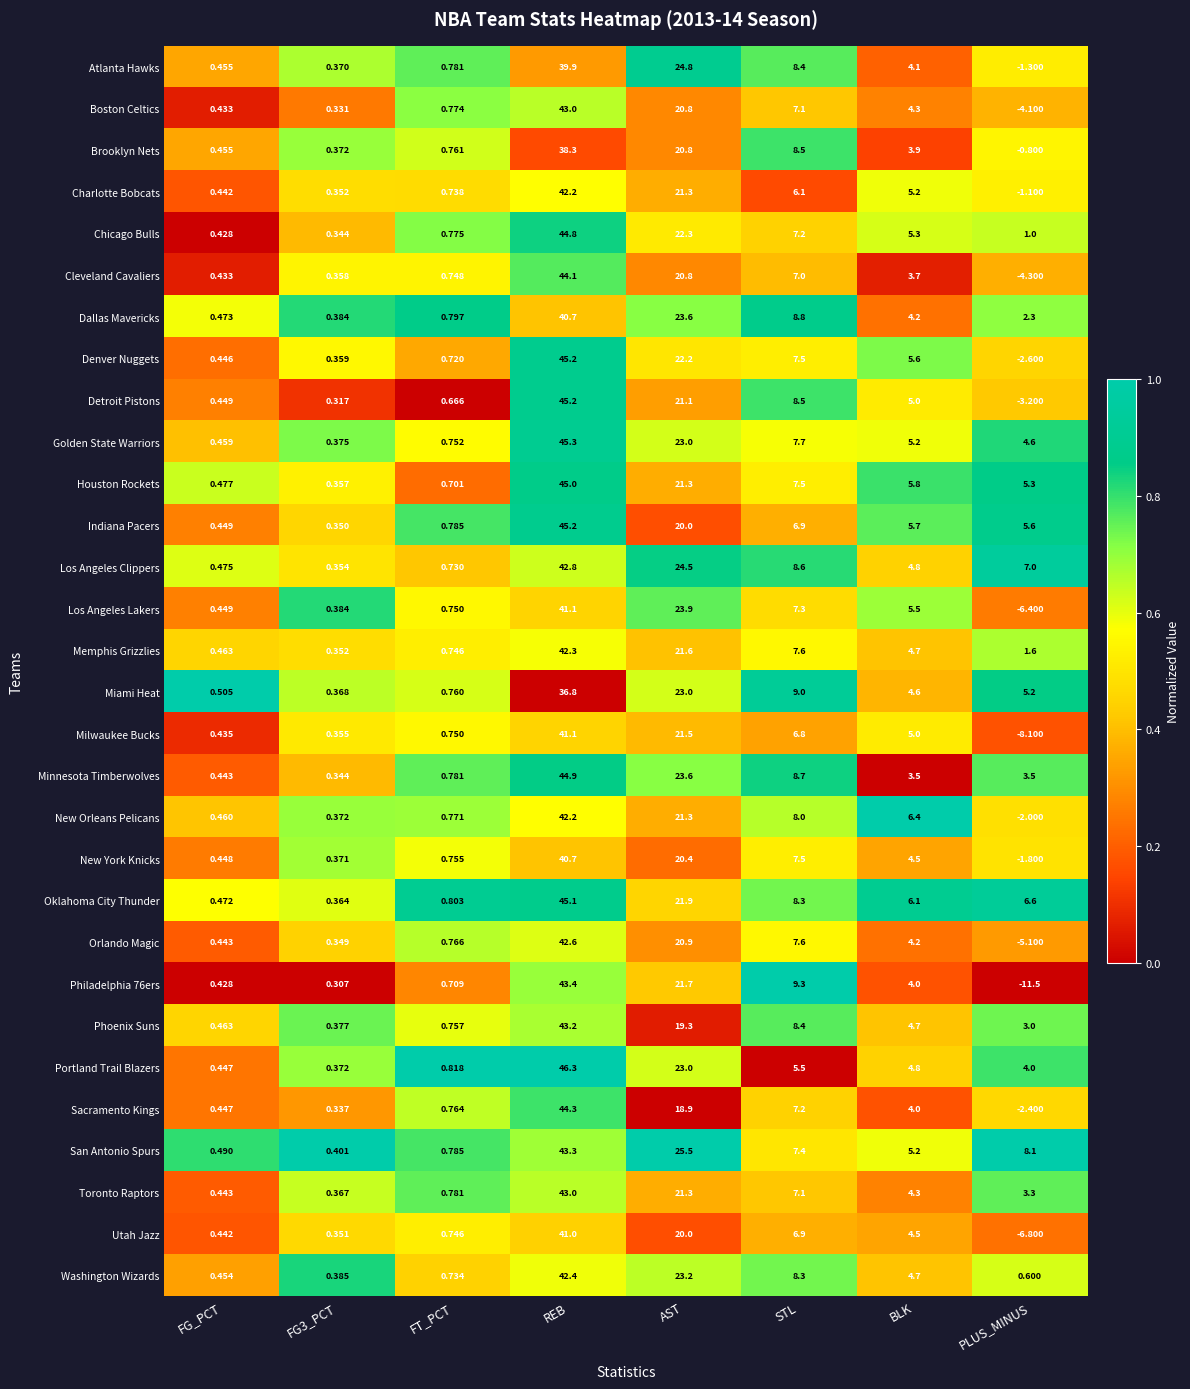

Which category has the lowest value in the Los Angeles Lakers series?

PLUS_MINUS